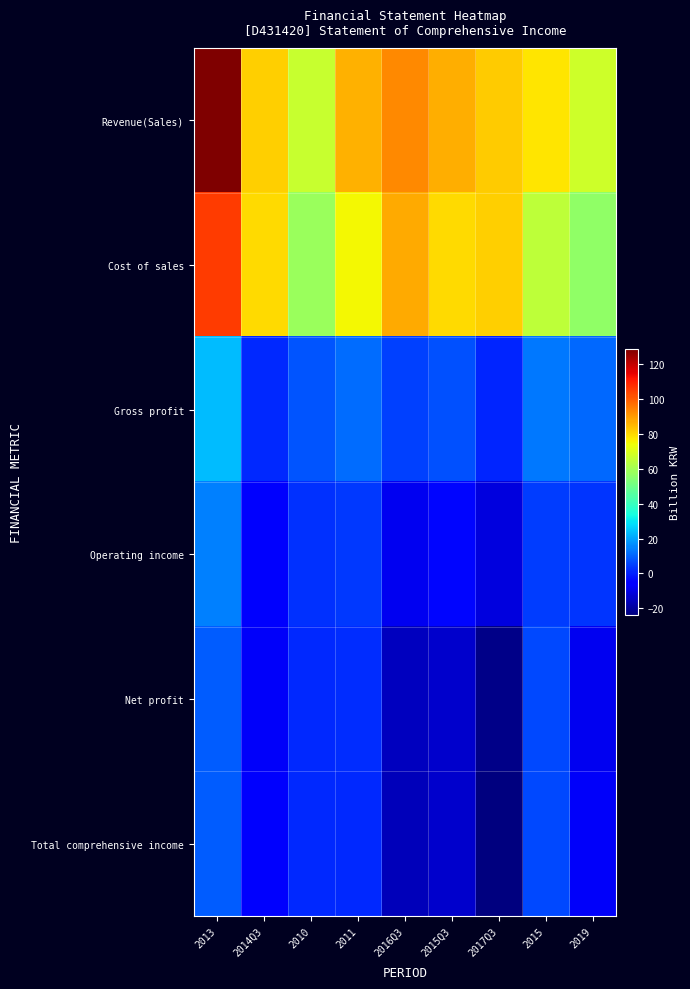

Which series changed the most between 2011 and 2015?

Cost of sales